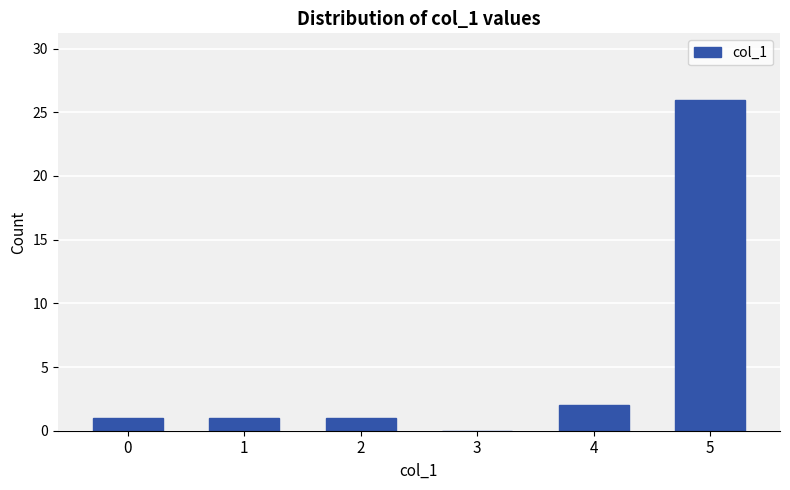

Are the bars horizontal?

No